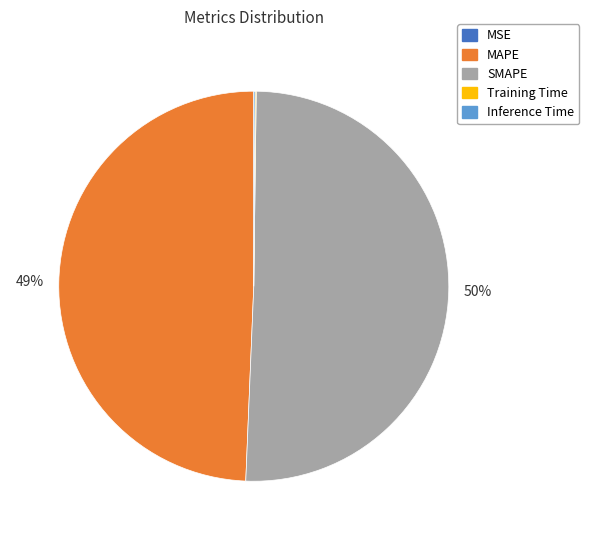

To the nearest percent, what is the average slice percentage?

20%